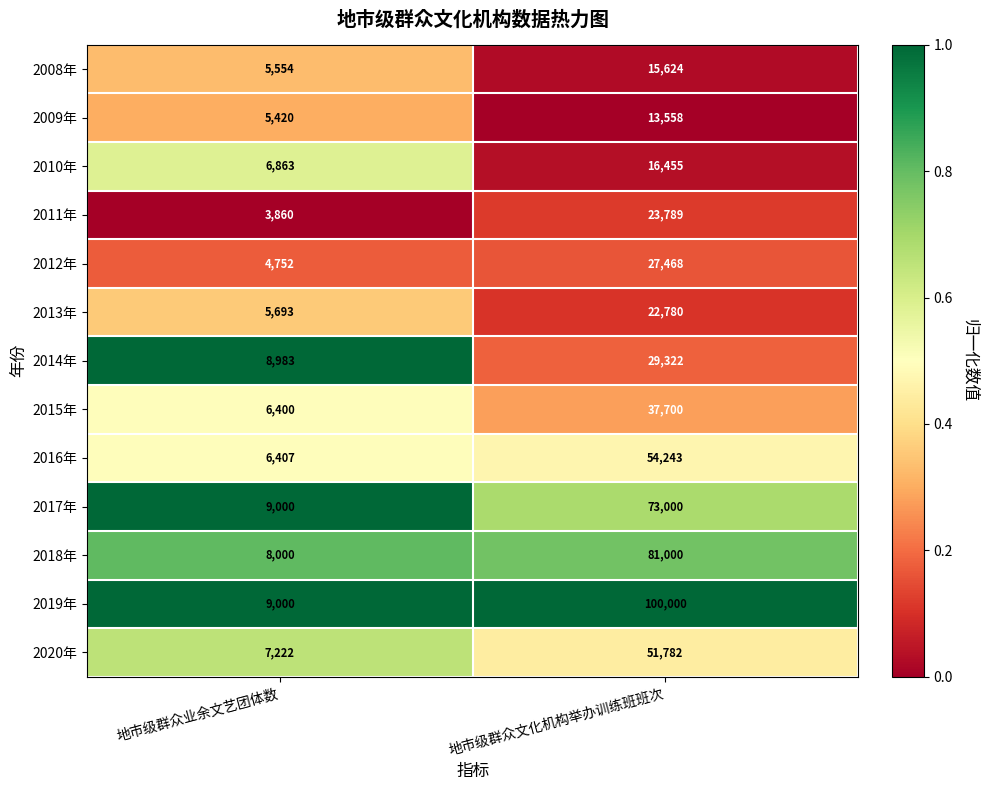

Rank the series at 地市级群众文化机构举办训练班班次 from highest to lowest value.

2019年, 2018年, 2017年, 2016年, 2020年, 2015年, 2014年, 2012年, 2011年, 2013年, 2010年, 2008年, 2009年